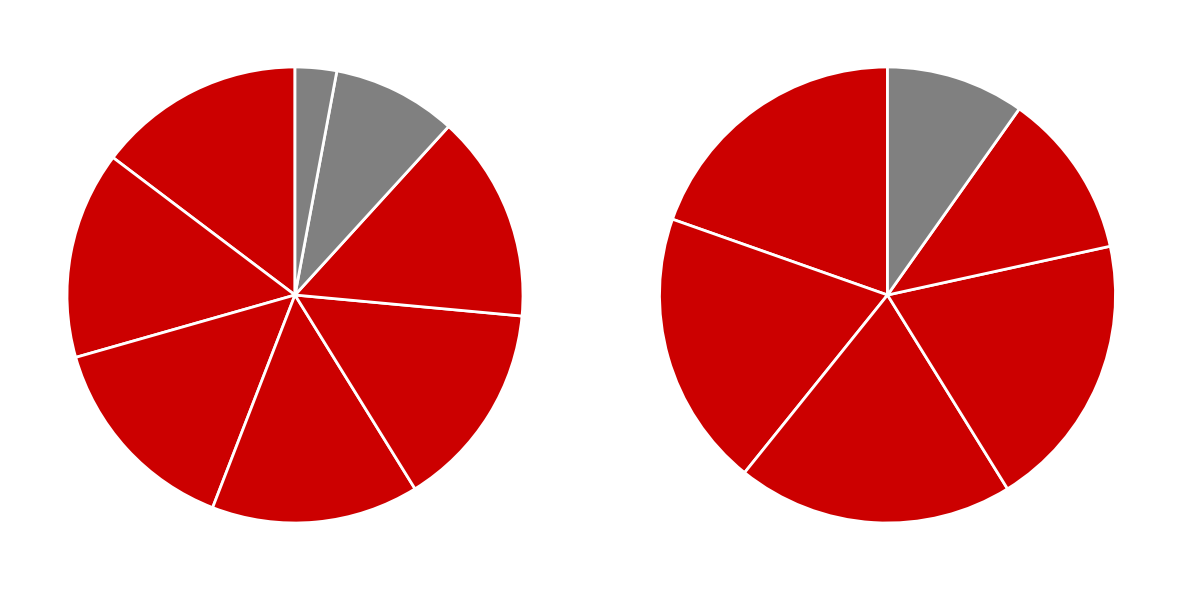

How many segments does this pie chart have?

8